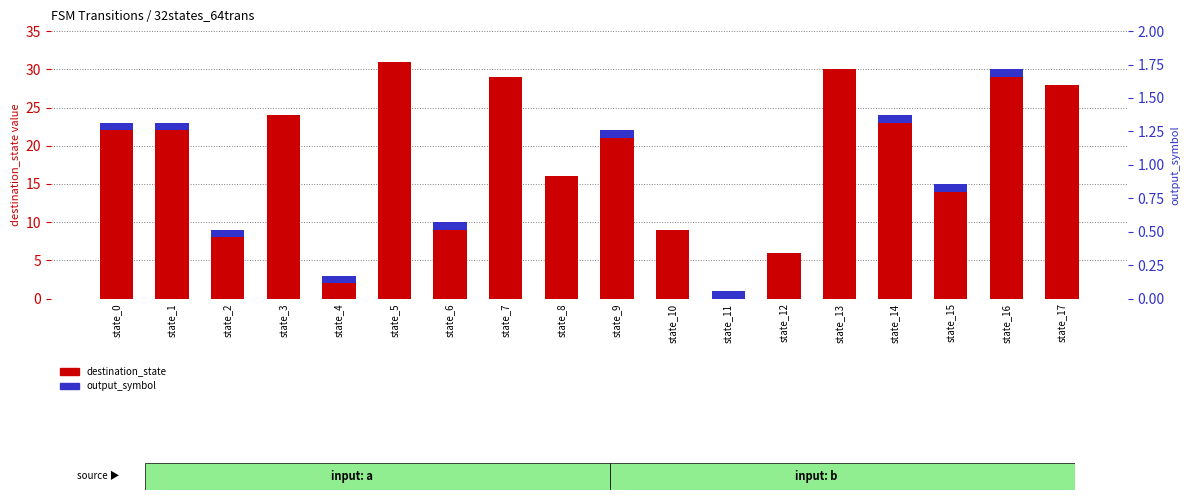

Reading left to right, list all the values displayed in this chart.

destination_state: 23	23	9	24	3	31	10	29	16	22	9	1	6	30	24	15	30	28
output_symbol: 1	1	1	0	1	0	1	0	0	1	0	1	0	0	1	1	1	0